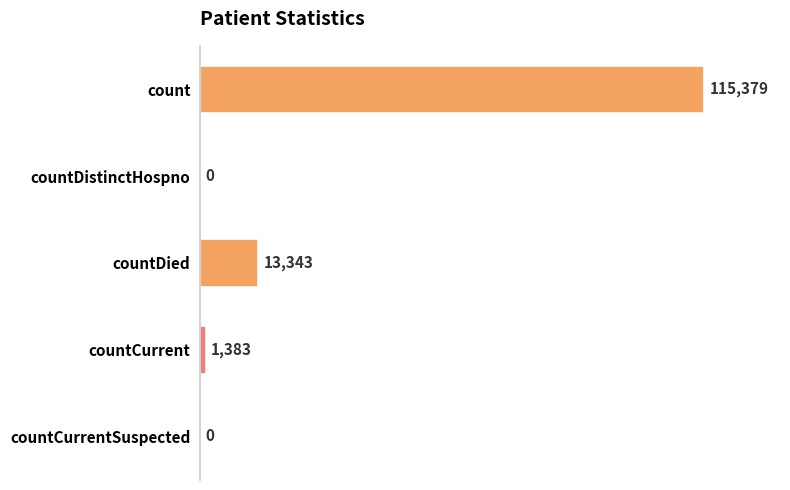

What is the sum of all values?

130105